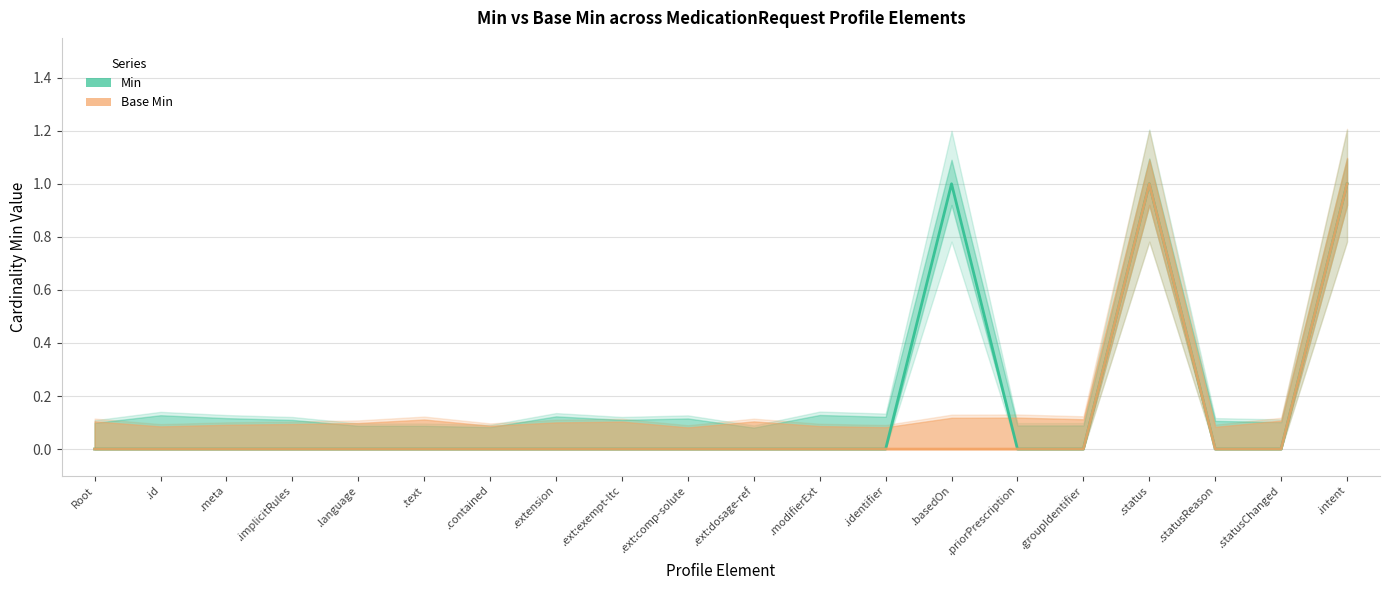

Where is Min nearest to the value 0?

Root